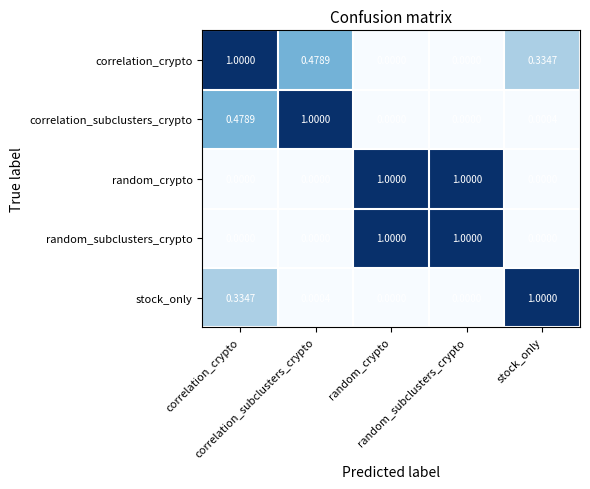

List the series in order of their peak value, highest first.

correlation_crypto, correlation_subclusters_crypto, random_crypto, random_subclusters_crypto, stock_only